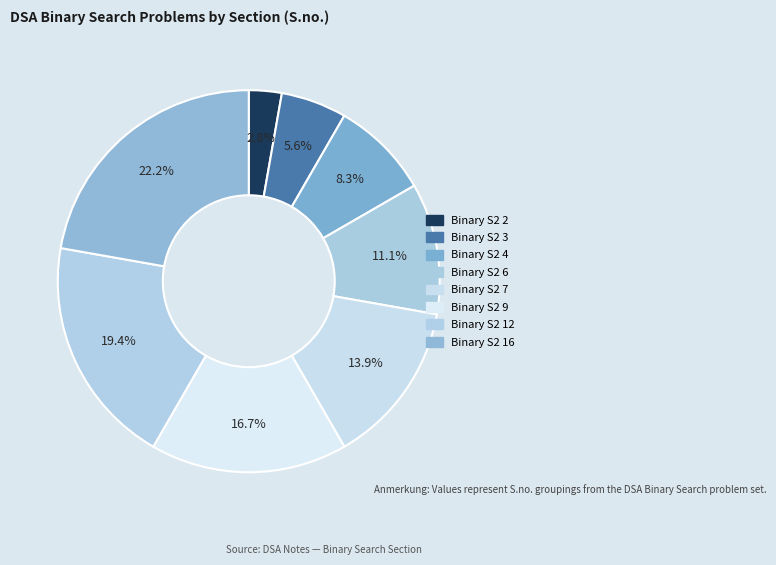

Count the number of slices in the pie.

8